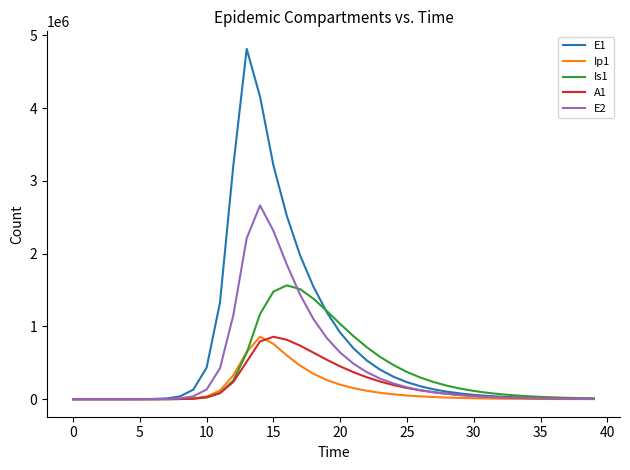

What is the greatest value displayed?

4815295.7